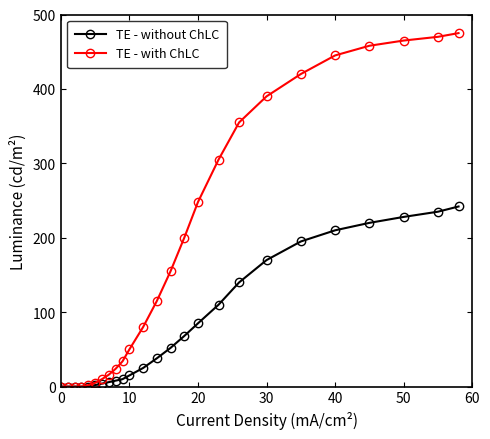

Rank the series by their maximum value, from highest to lowest.

TE - with ChLC, TE - without ChLC